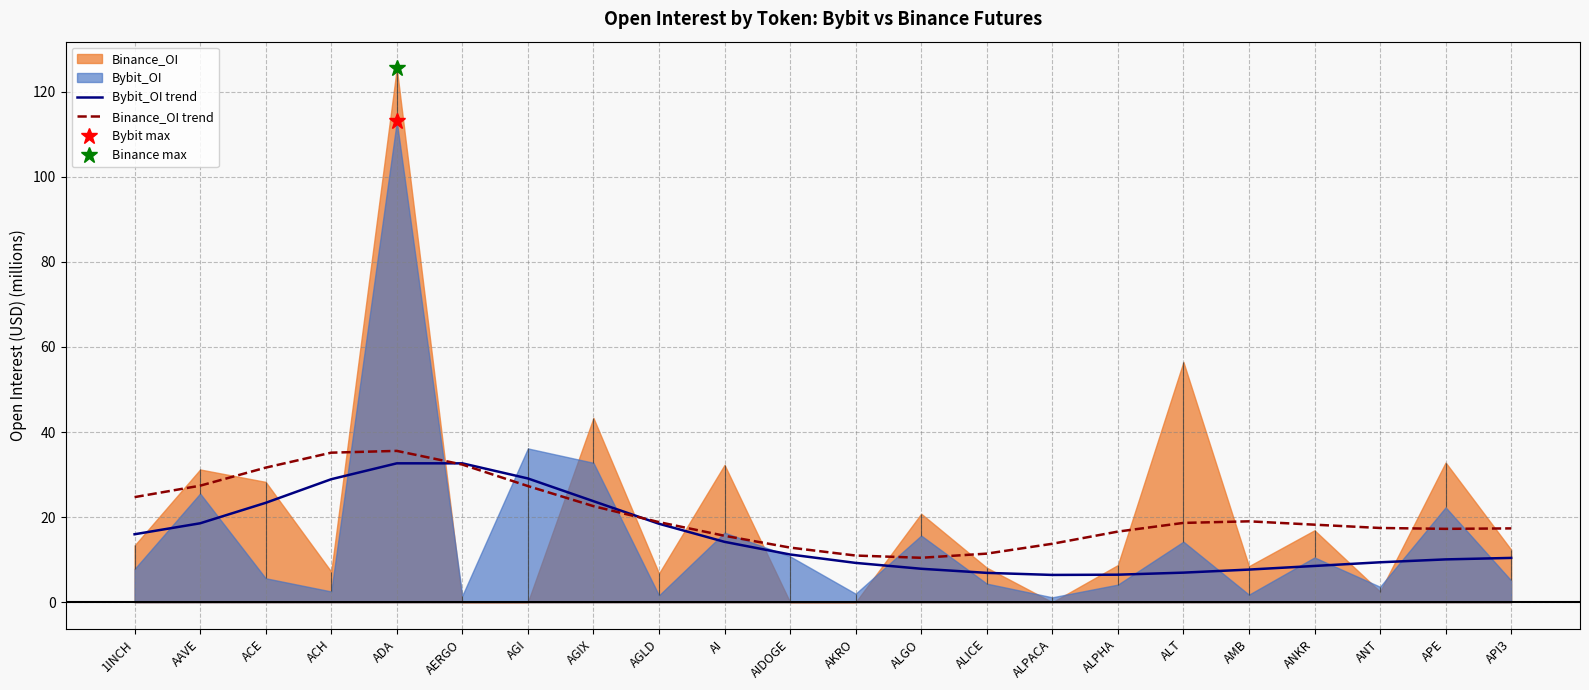

What is the sum of the Bybit_OI trend values at ALPHA and API3?

16.9